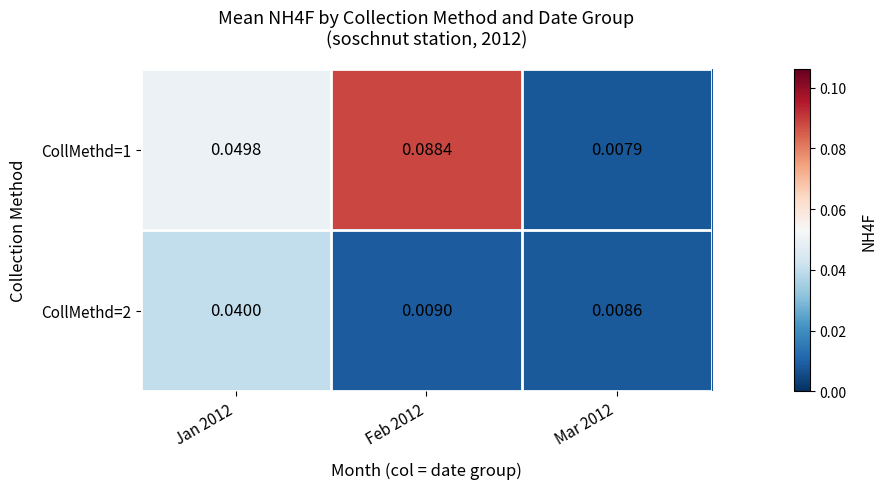

List the series in order of their peak value, highest first.

CollMethd=1, CollMethd=2